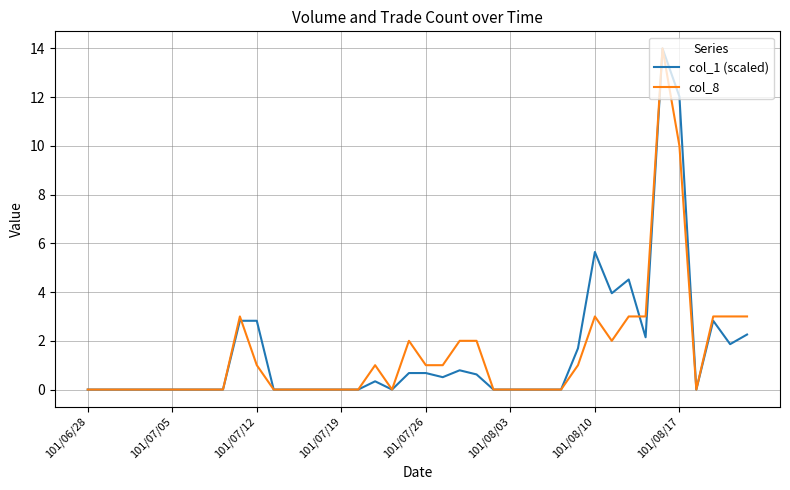

What is the maximum value for col_1 (scaled)?

14.0